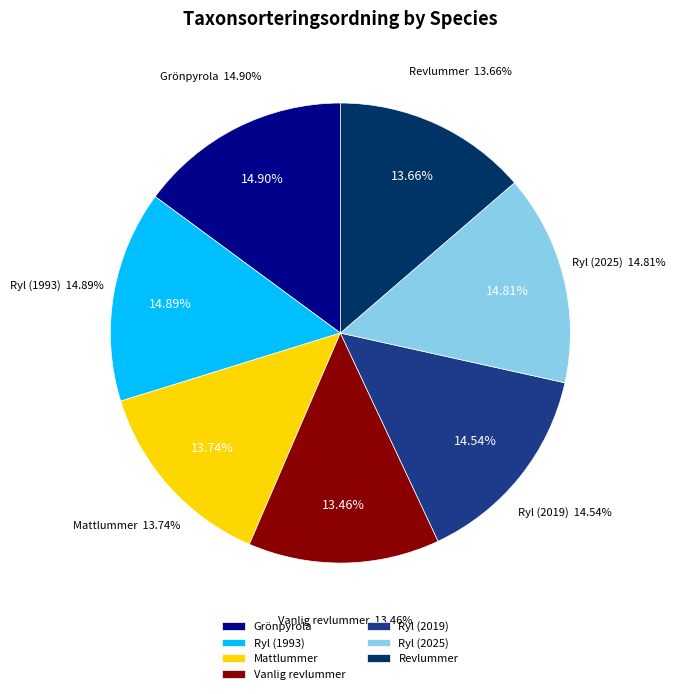

How many slices are in this pie chart?

7